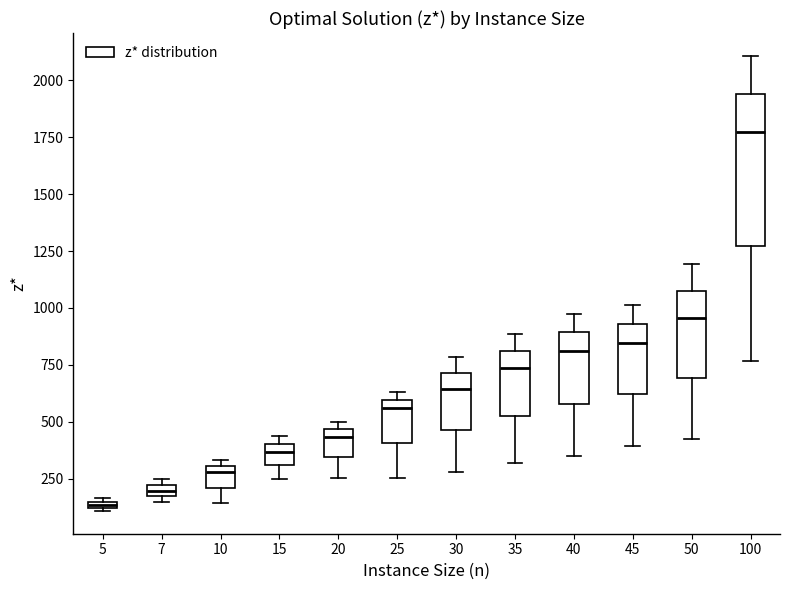

Which box has the lowest median line?

5